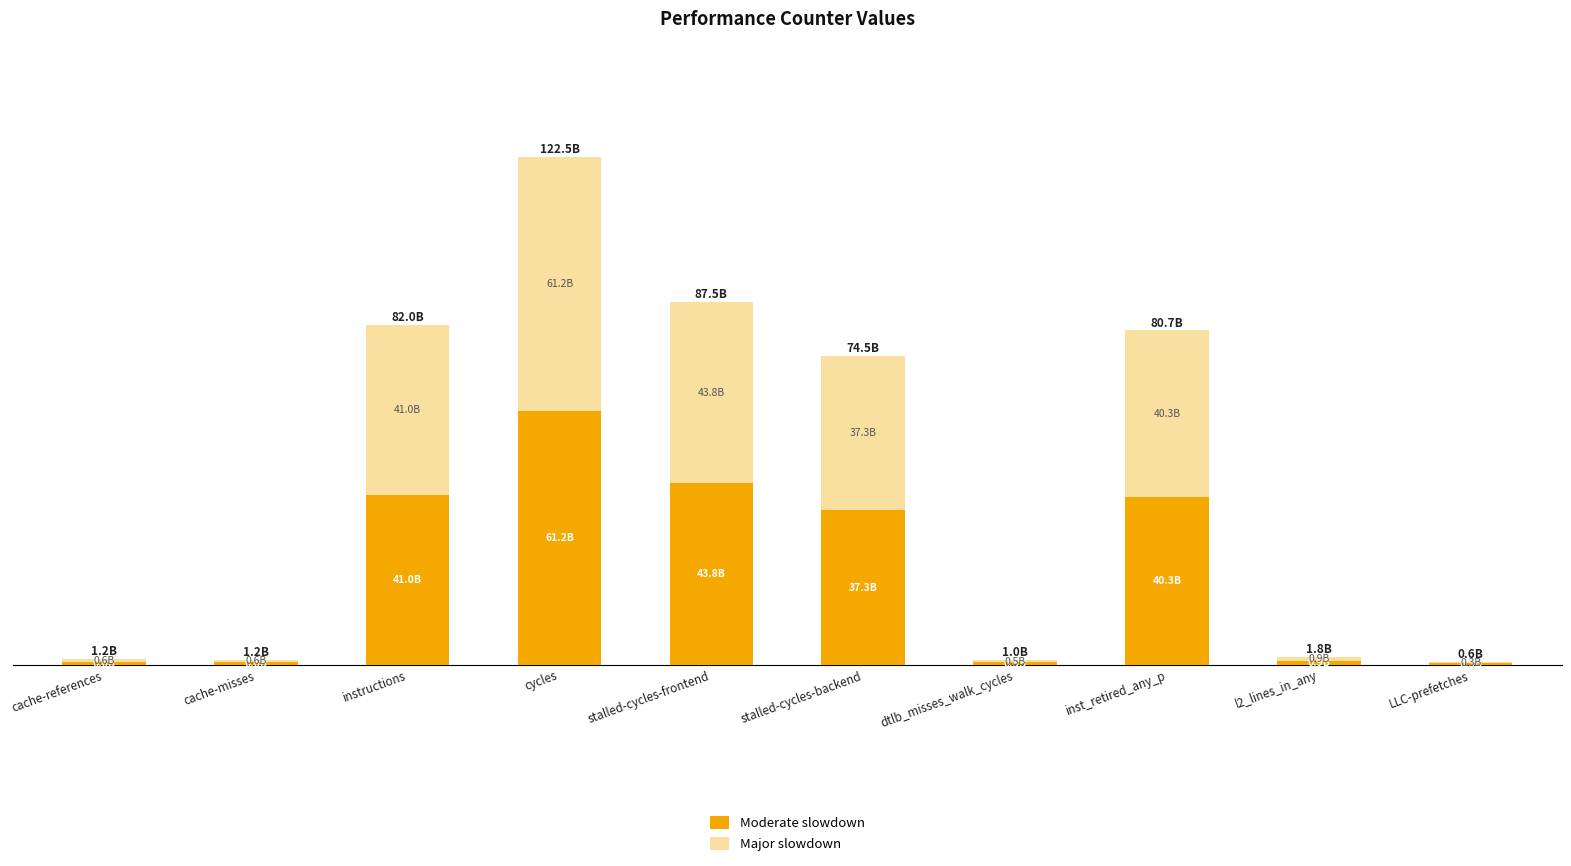

Rank the series by their maximum value, from highest to lowest.

Moderate slowdown, Major slowdown